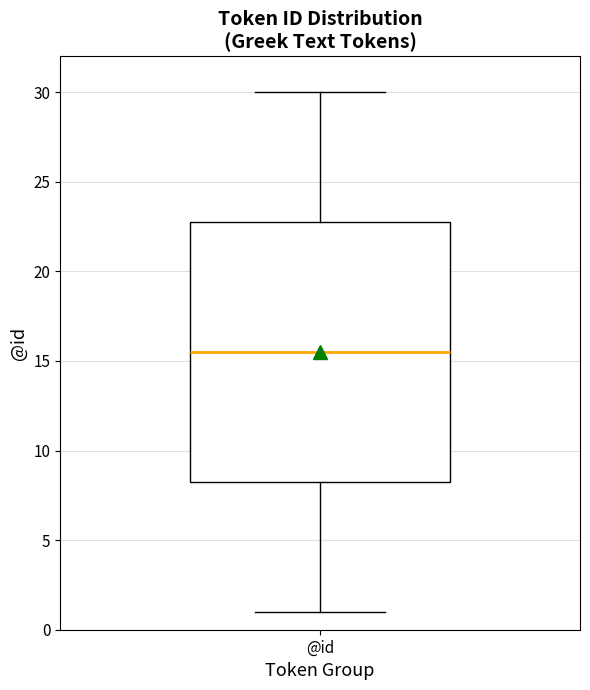

Read this box plot against the y-axis: the position of the median line, the range covered by the box, and the ends of both whiskers. The values are not printed on the chart, so give them approximately, as read against the axis.

median 15.5, box 8.5 to 23.0, whiskers 1.0 to 30.0